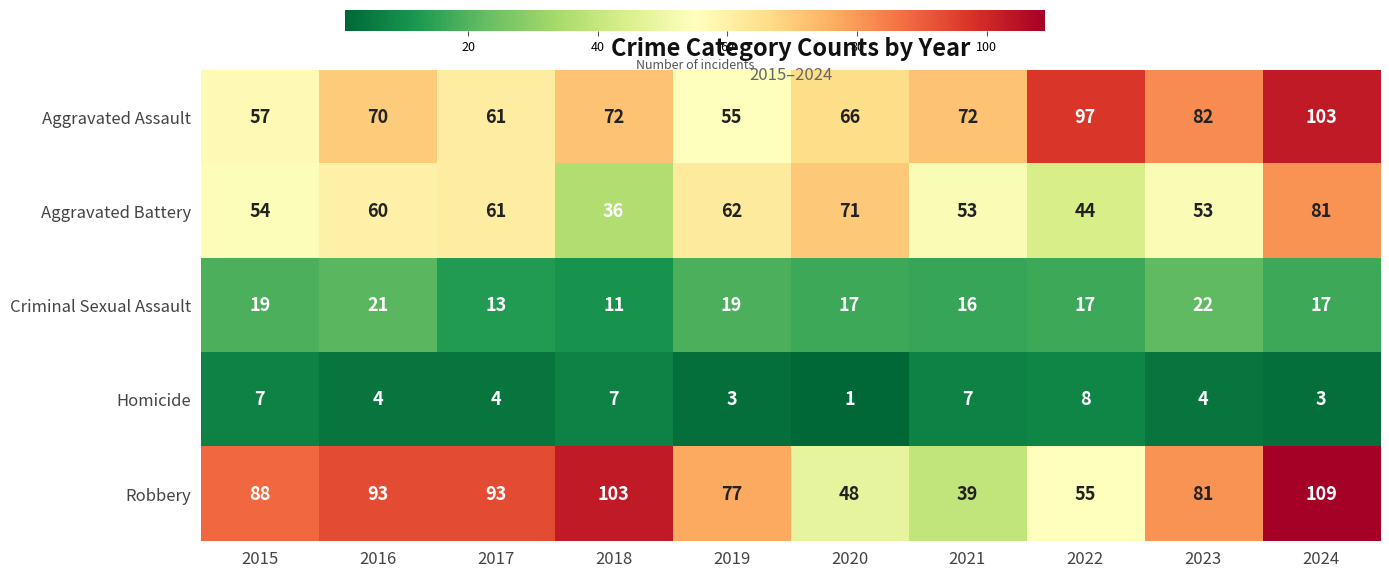

Which series has the largest total across all categories?

Robbery